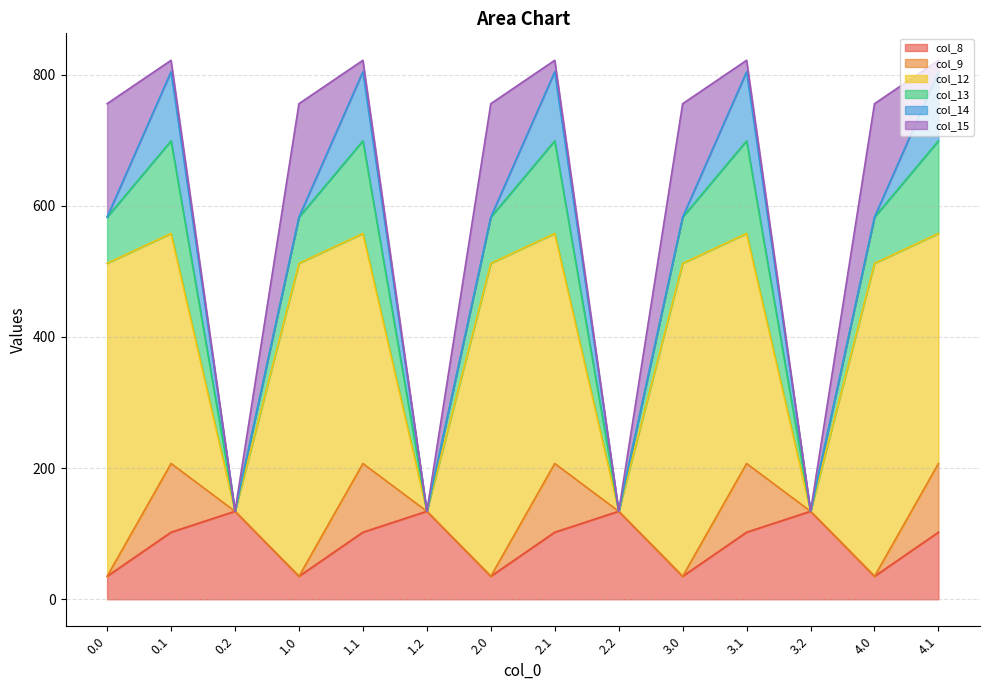

The value of col_9 at 1.0 is 0.0. True or false?

True